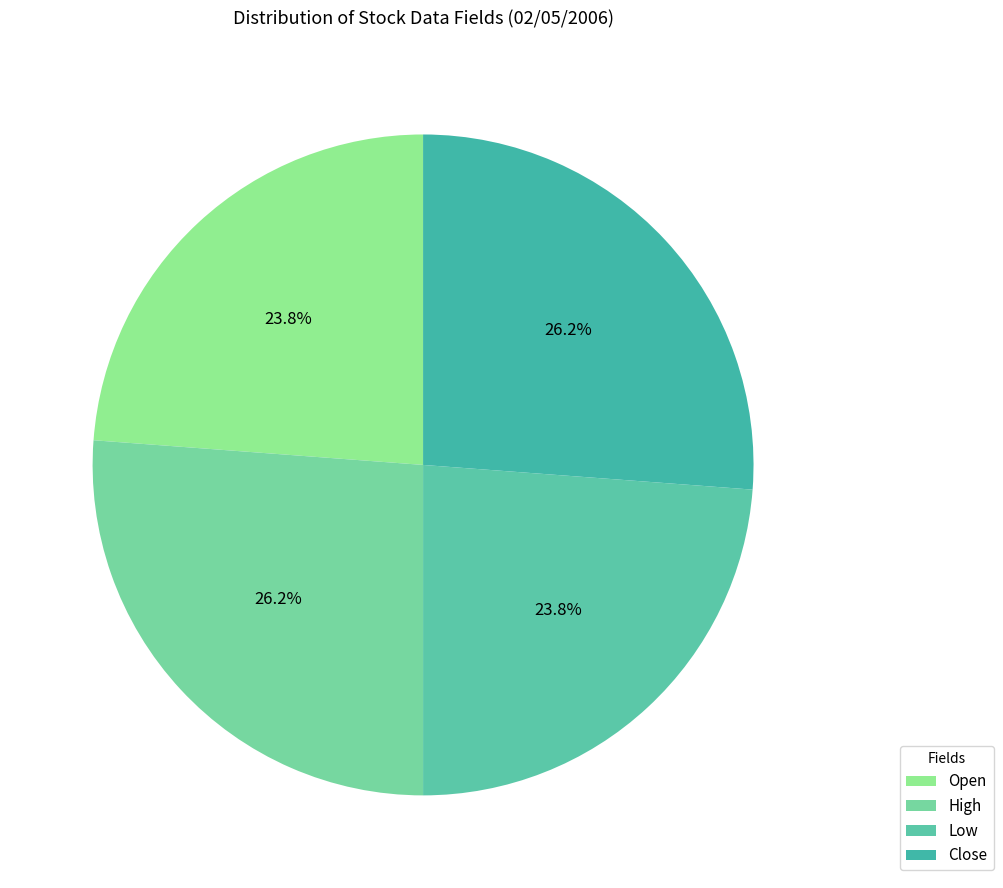

What percentage is NOT represented by Low?

76.2%